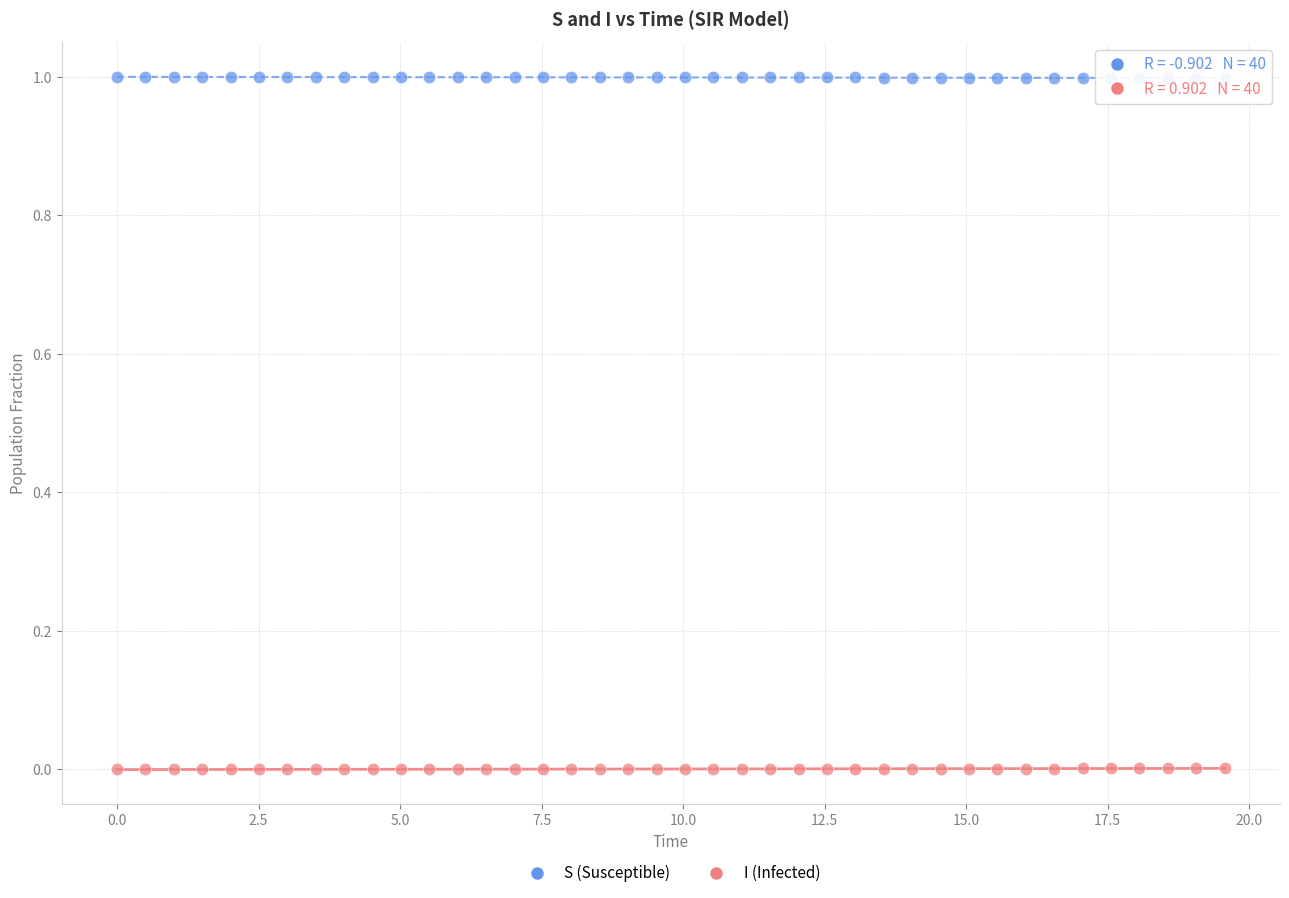

Which series contains the highest Y value?

S (Susceptible)